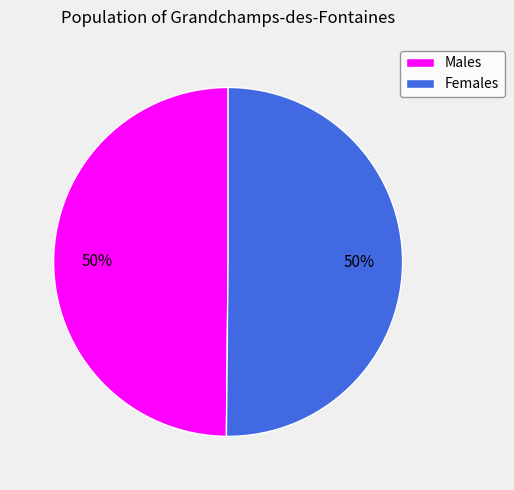

What is the ratio of the value at Males to the value at Females?

1.0